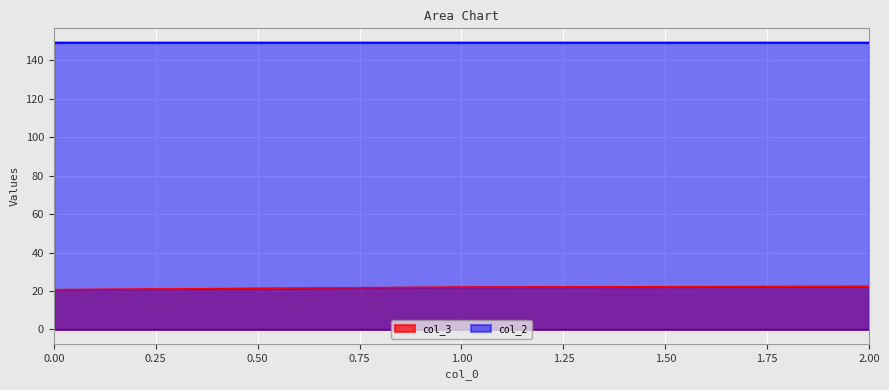

What is the minimum value for col_3?

20.7